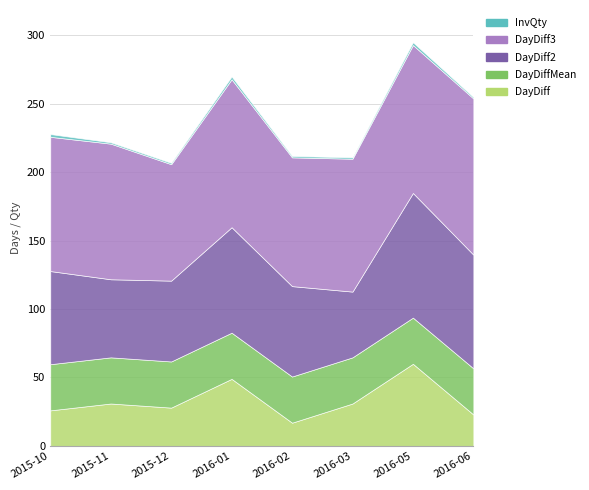

How many lines are shown in the chart?

5